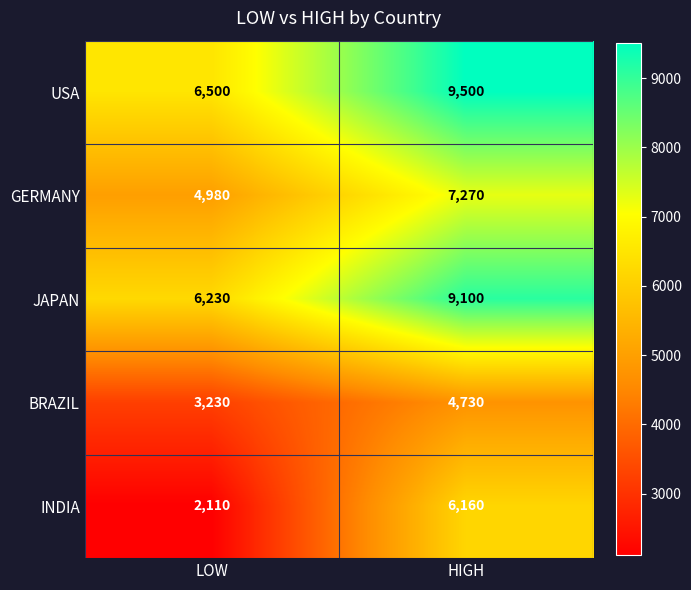

List the series in order of their peak value, highest first.

USA, JAPAN, GERMANY, INDIA, BRAZIL